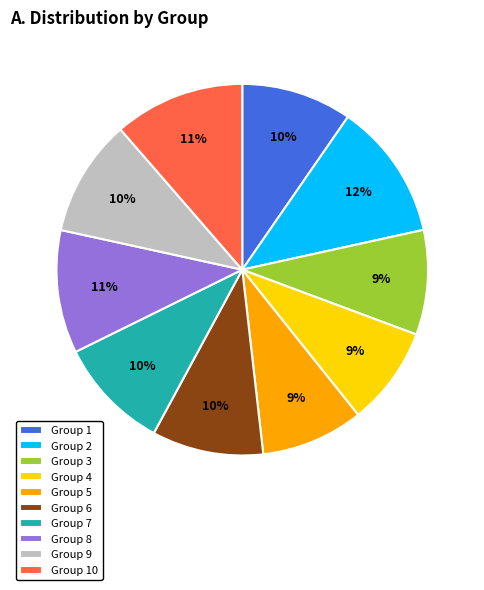

How many segments does this pie chart have?

10